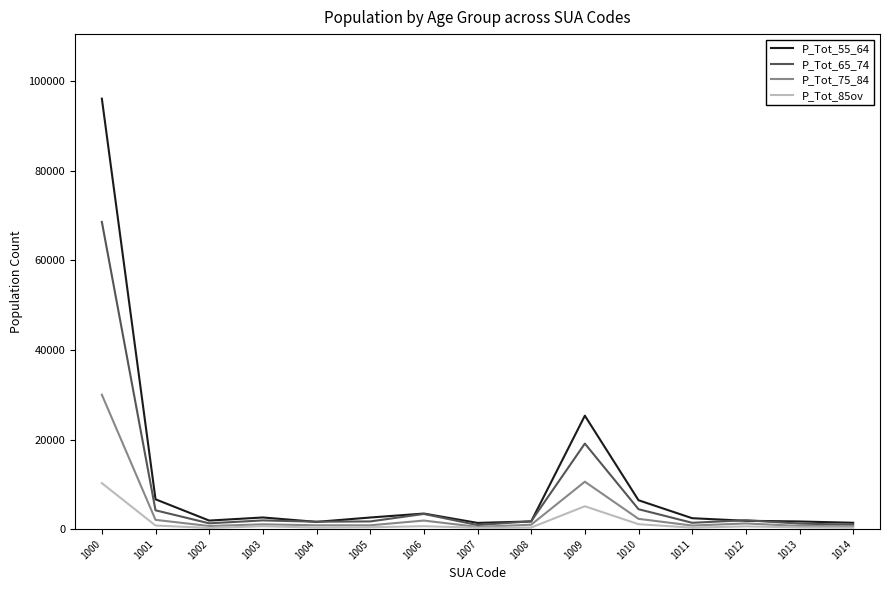

How many lines are shown in the chart?

4